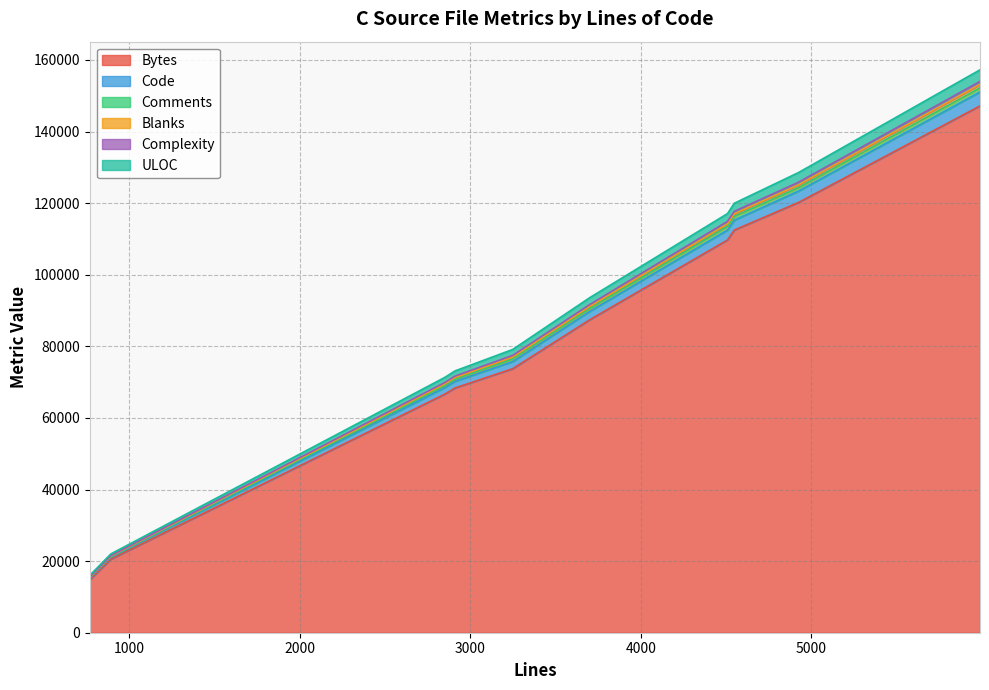

Which has a higher value, 769 or 5990?

5990